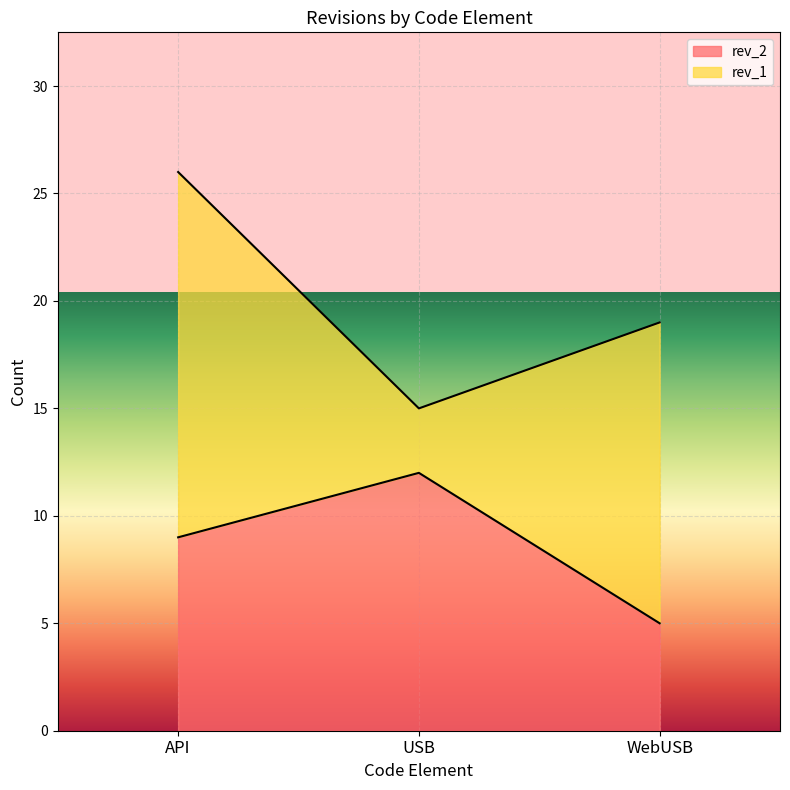

At which label does the data first exceed 9?

USB